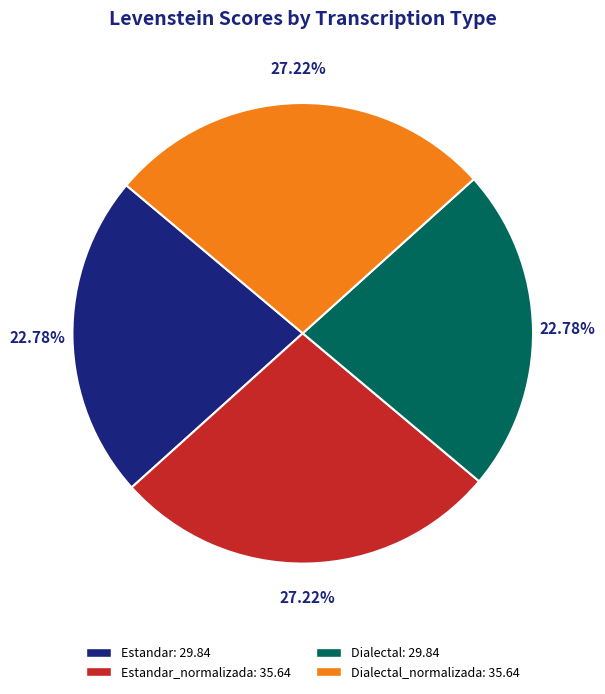

To the nearest percent, what is the difference between the largest and smallest slice percentages?

4%